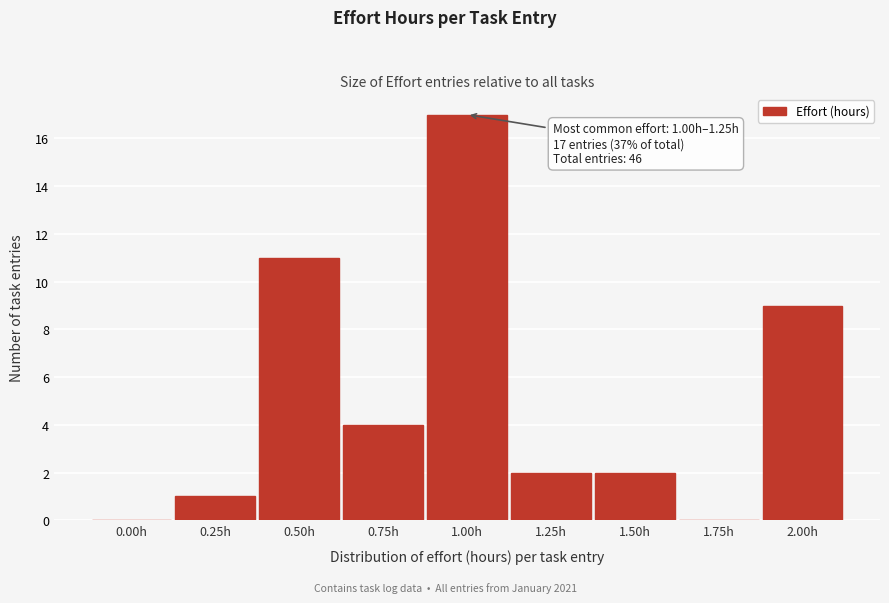

Reading right to left, what are all the values shown in this chart?

2.00h=9	1.75h=0	1.50h=2	1.25h=2	1.00h=17	0.75h=4	0.50h=11	0.25h=1	0.00h=0